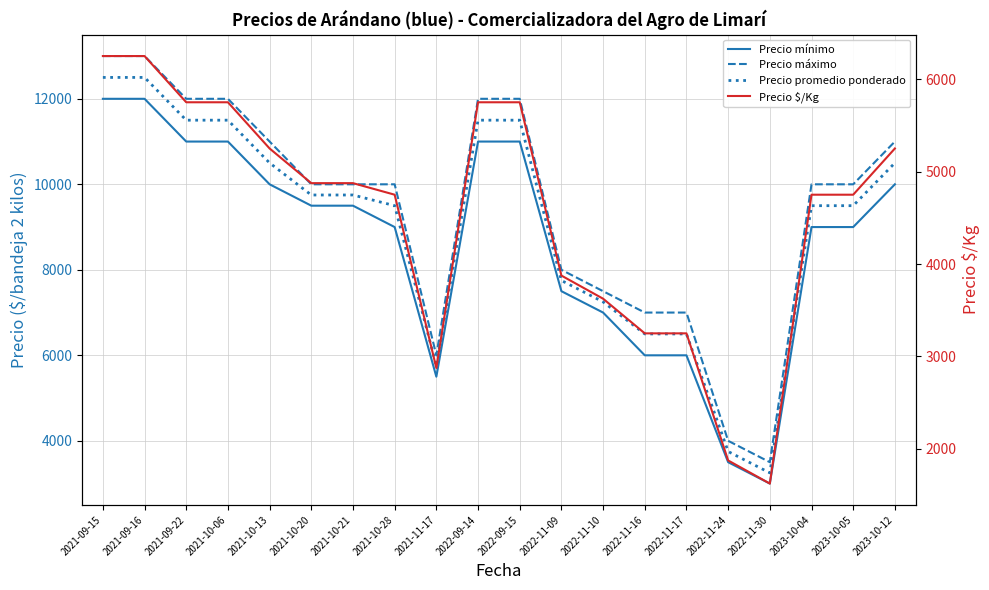

True or false: Precio promedio ponderado has a value of 2954 at 2022-11-17.

False